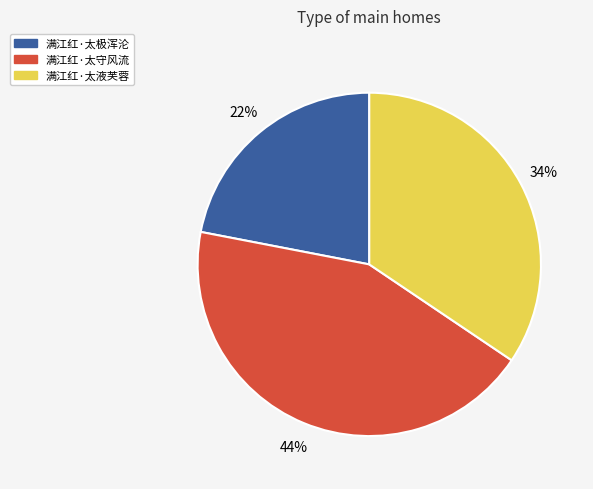

True or false: 满江红·太极浑沦 accounts for 10% of the total.

False